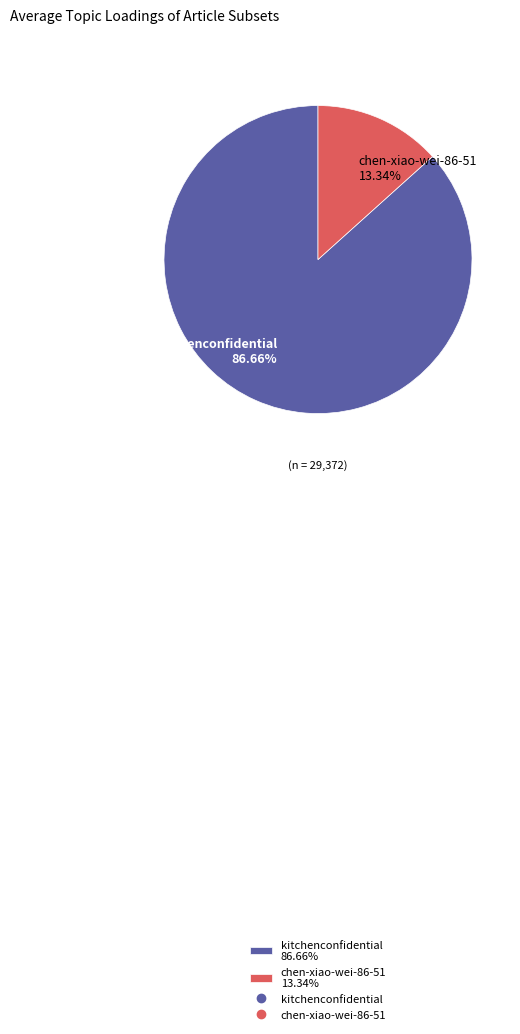

True or false: chen-xiao-wei-86-51 accounts for 7% of the total.

False